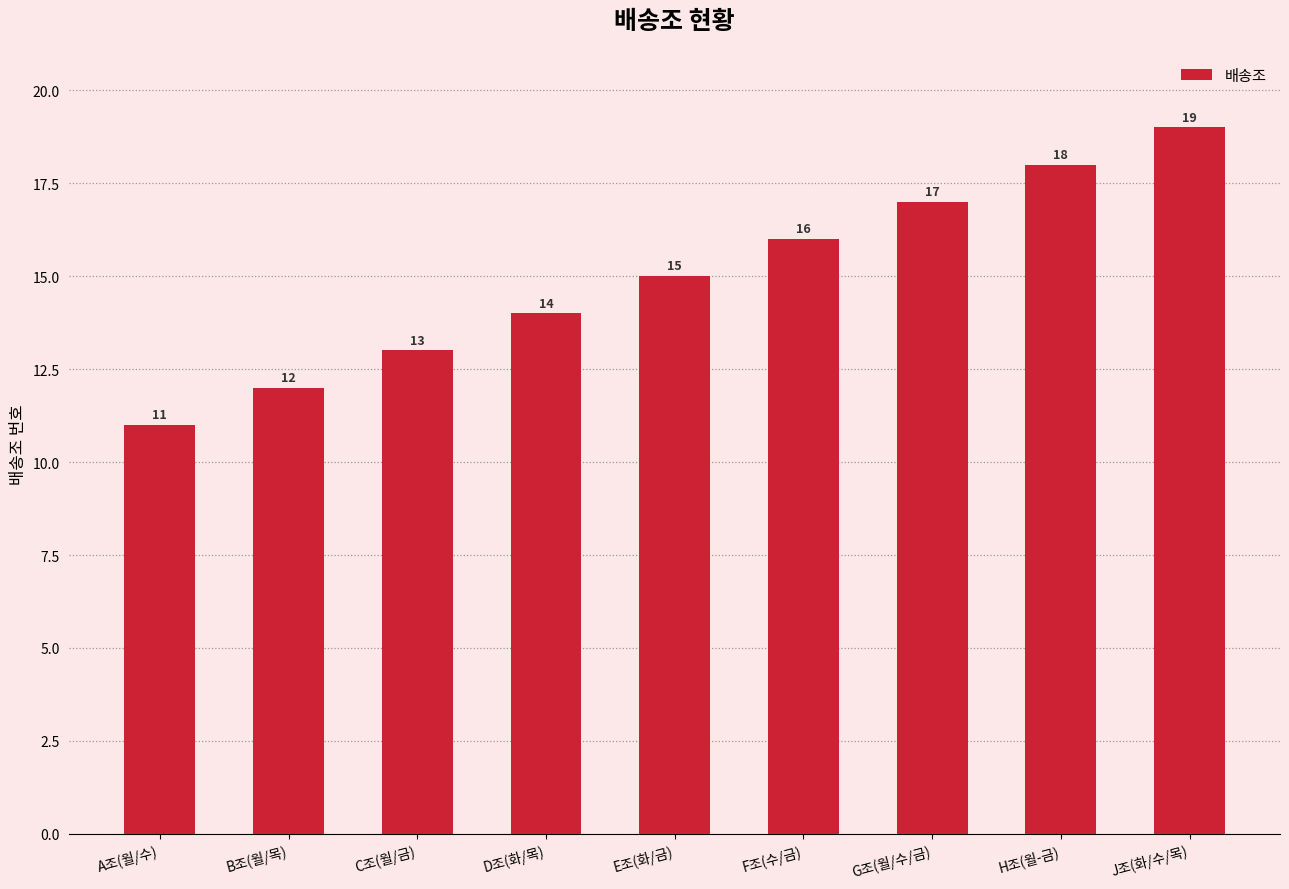

Rank the categories by value from lowest to highest.

A조(월/수), B조(월/목), C조(월/금), D조(화/목), E조(화/금), F조(수/금), G조(월/수/금), H조(월-금), J조(화/수/목)